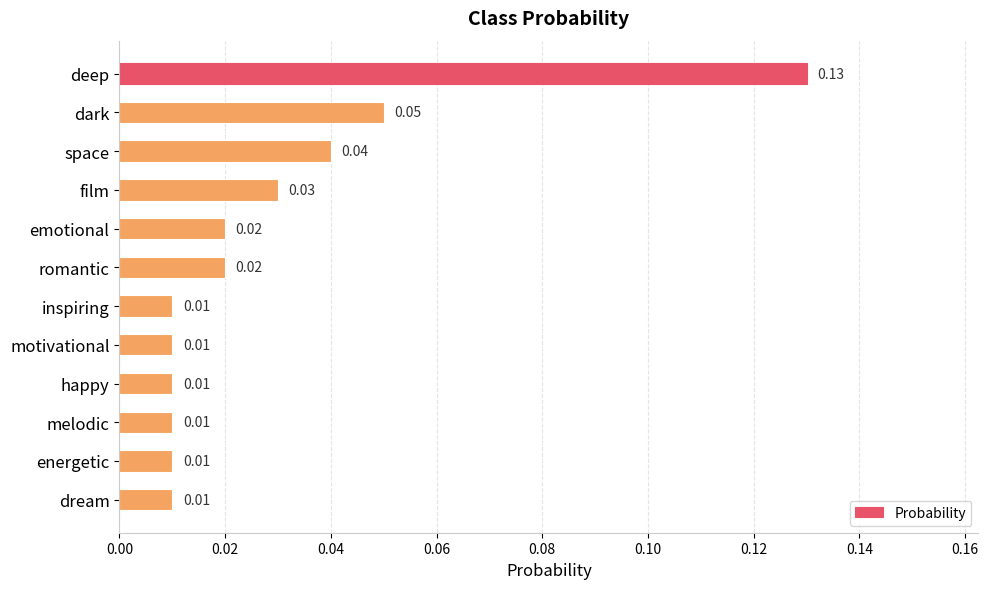

Which category has the highest value across all series?

deep